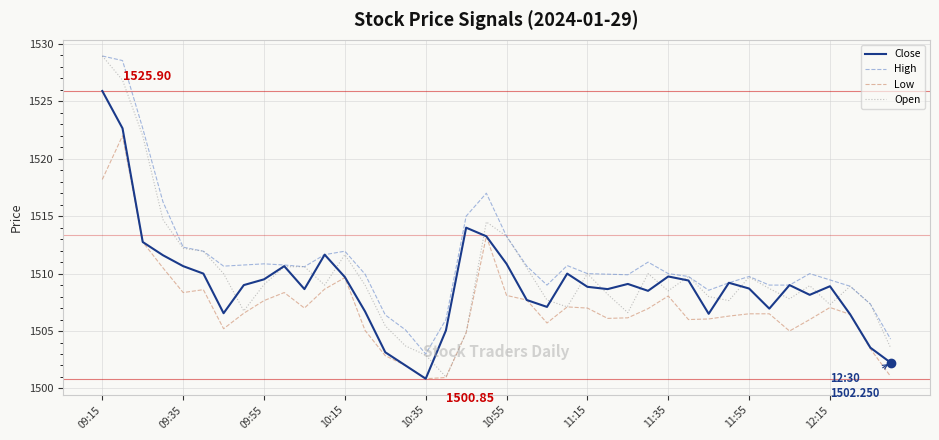

What are all the series names shown in the legend?

Close, High, Low, Open